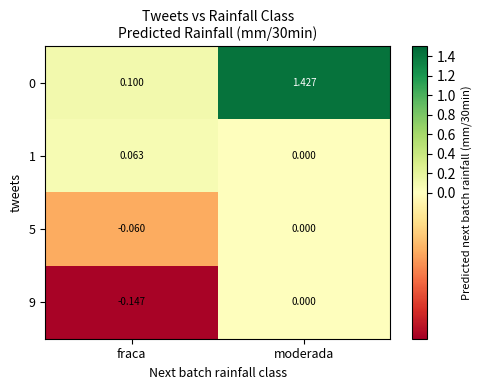

How many series are shown in this chart?

4